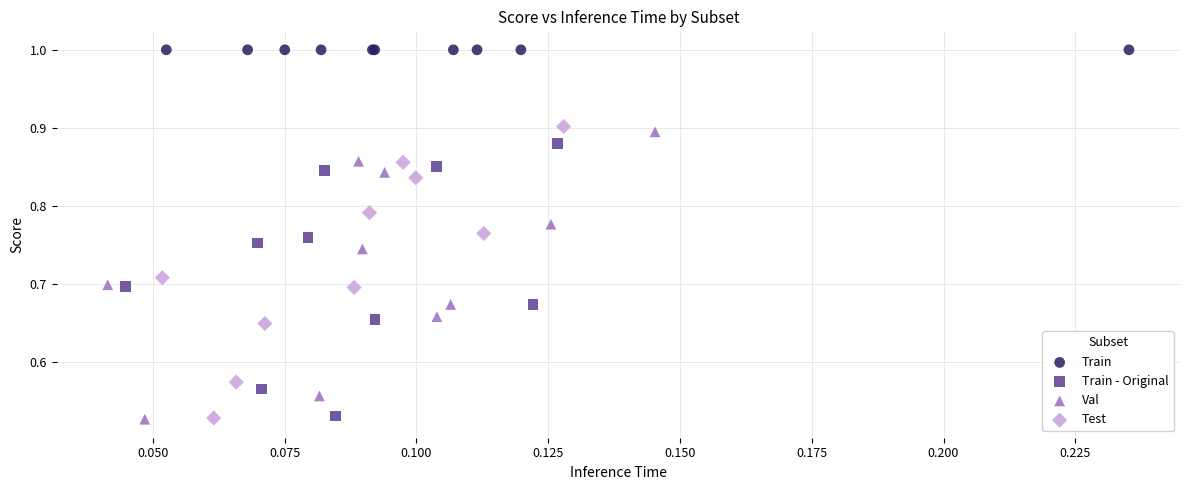

Which series reaches the maximum Y coordinate?

Train